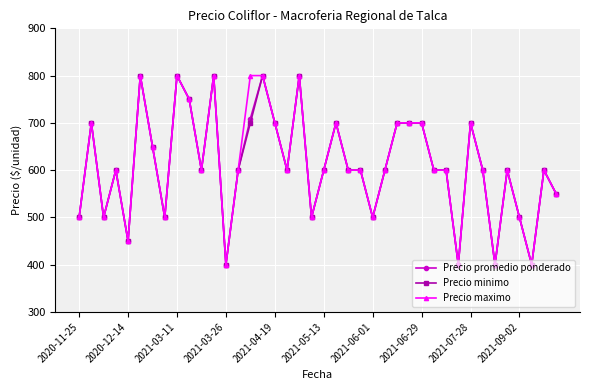

What is the sum of all Precio promedio ponderado values?

24409